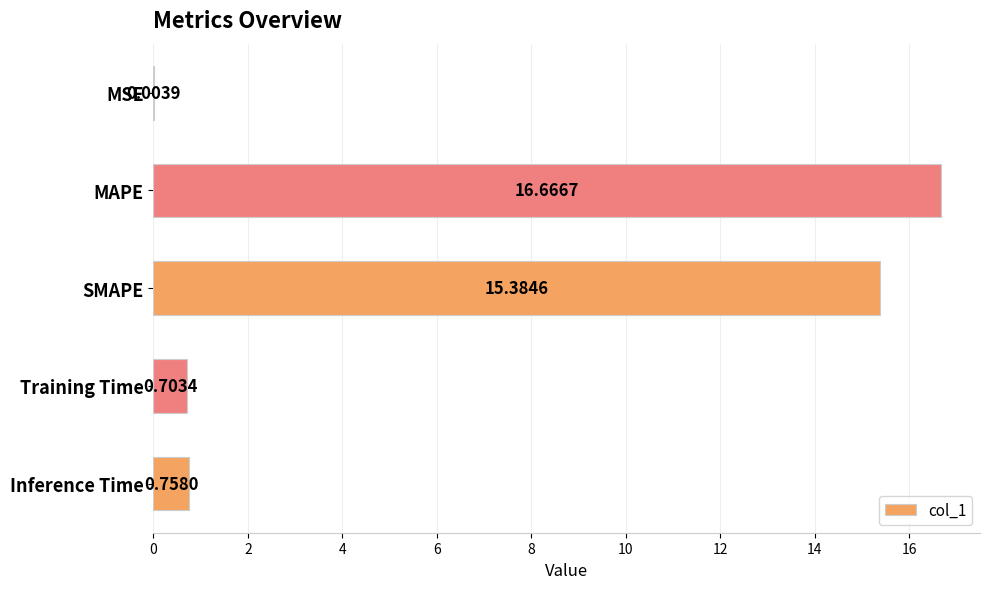

Which has a higher value, MSE or Training Time?

Training Time